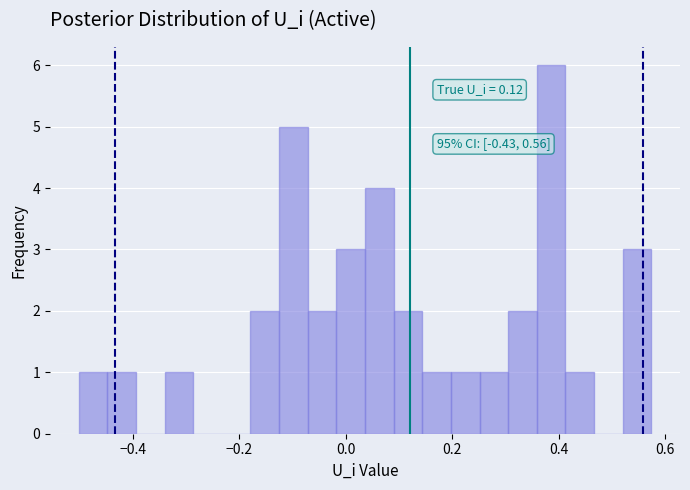

Read against the x-axis, roughly where is the centre of the tallest bar?

0.38